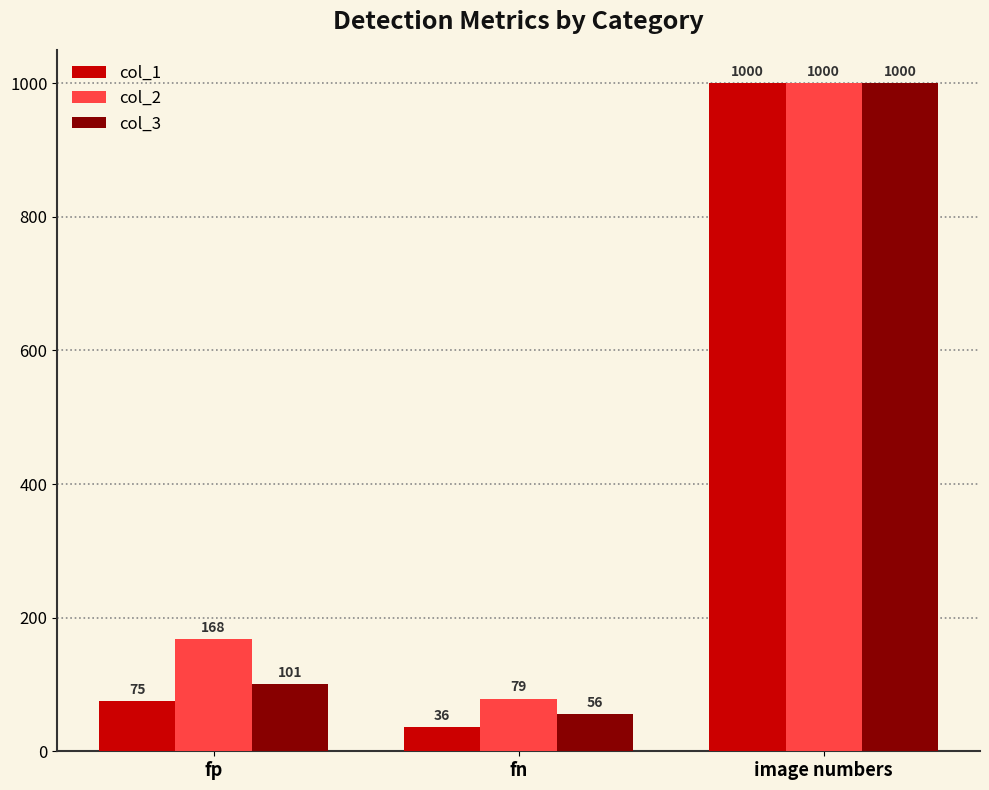

What is the sum of the col_1 values at fp and image numbers?

1075